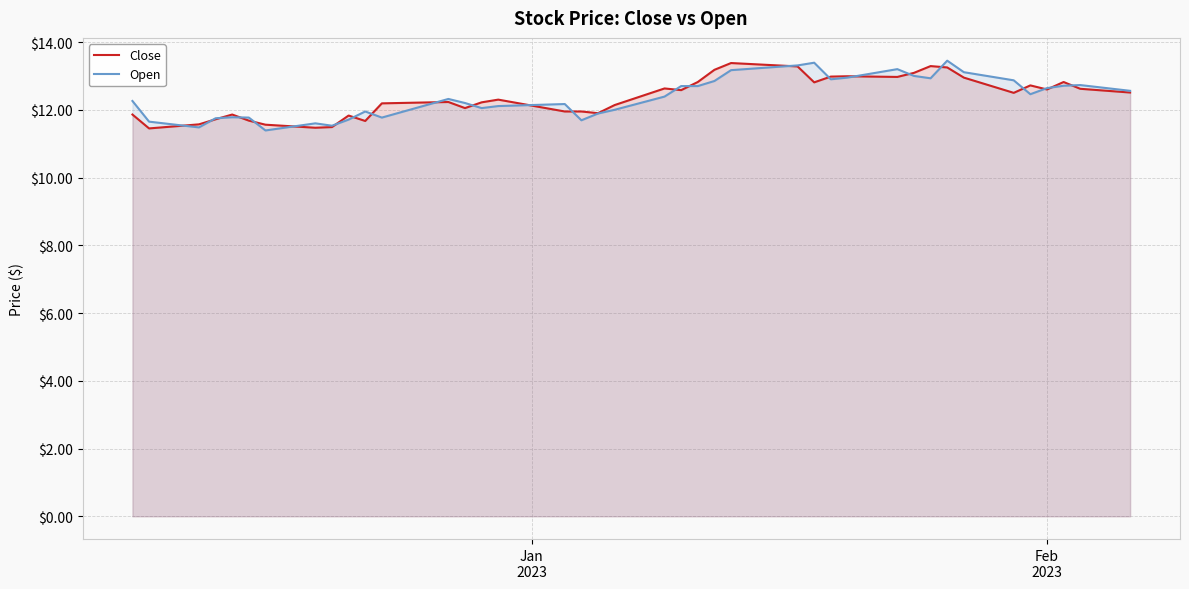

How many series are shown in this chart?

2